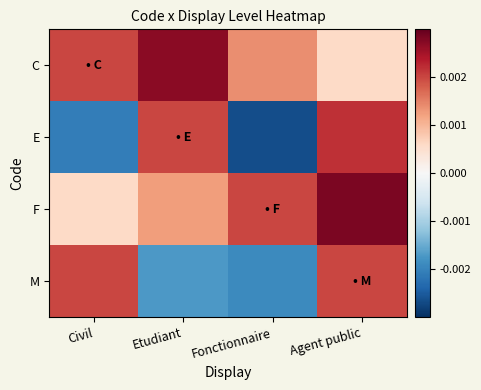

How many categories are shown in the chart?

4